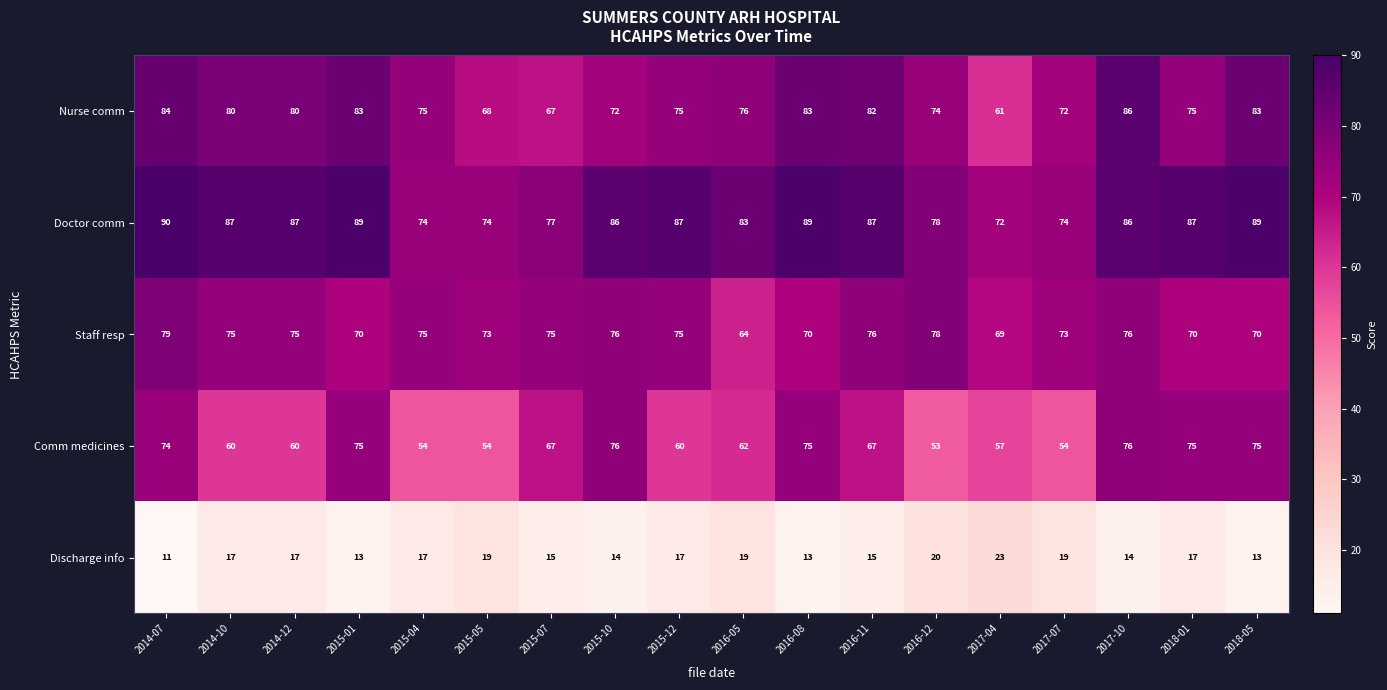

What is the total value across all series at 2017-04?

282